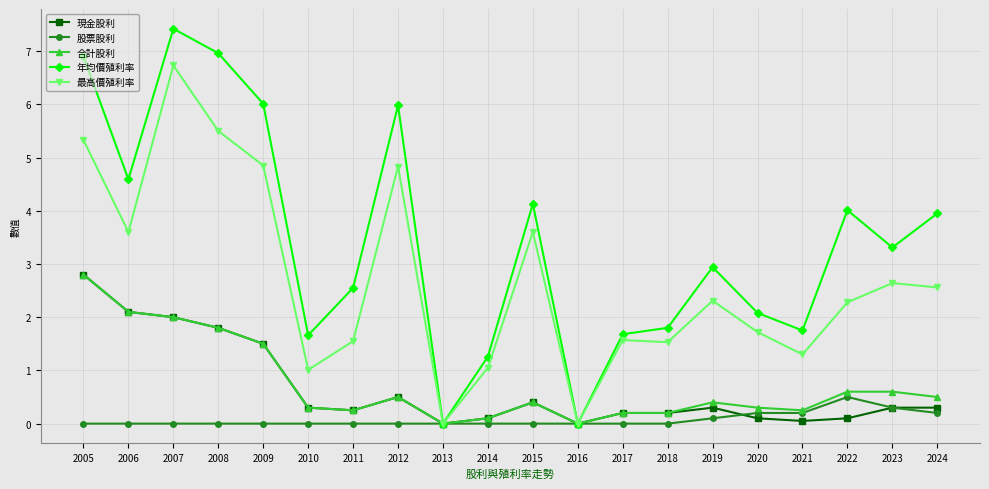

What are all the series names shown in the legend?

現金股利, 股票股利, 合計股利, 年均價殖利率, 最高價殖利率